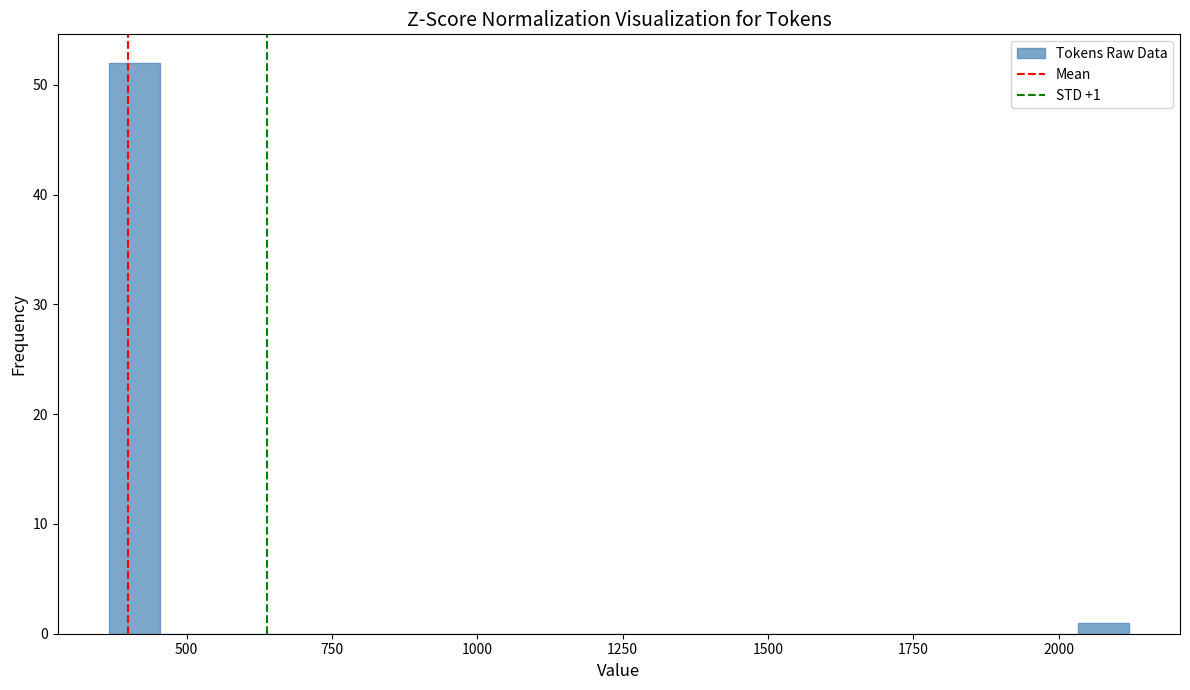

Around what value on the x-axis is the tallest bar? Give the approximate position of its centre, as read against the axis.

400